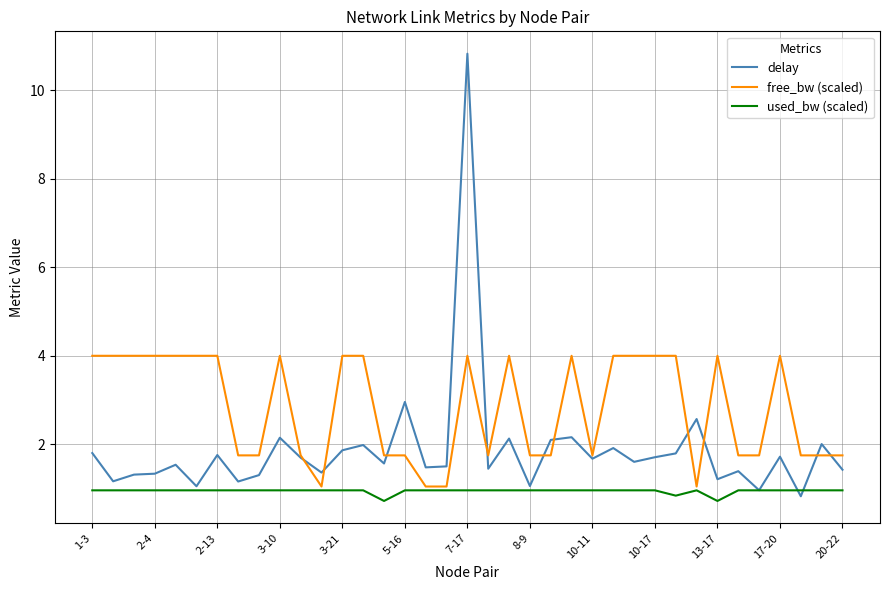

Which series has the largest range (max minus min)?

delay